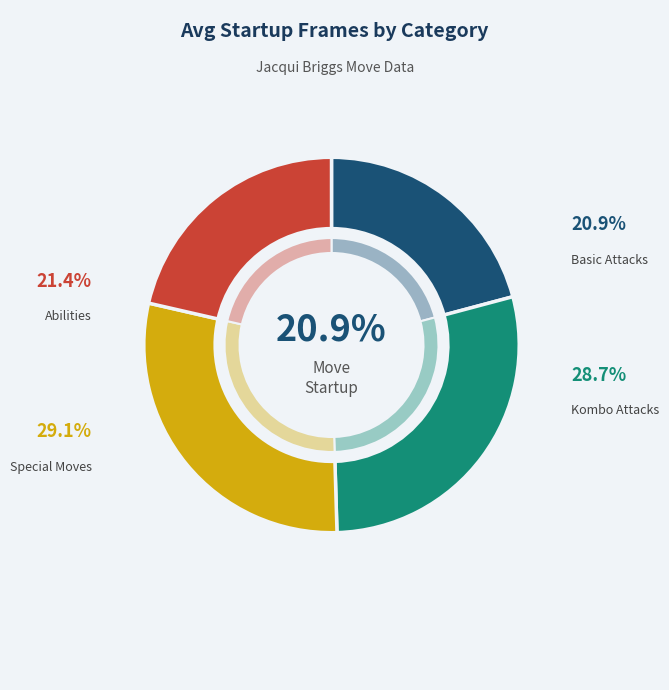

To the nearest percent, what percentage of the pie is Special Moves?

29%